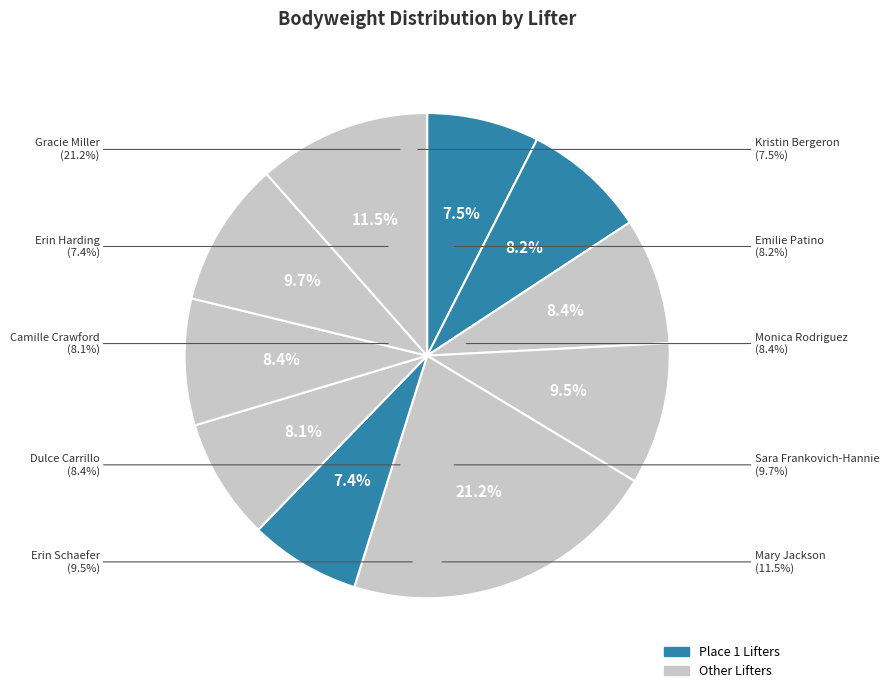

Which has a higher value, Erin Harding or Mary Jackson?

Mary Jackson